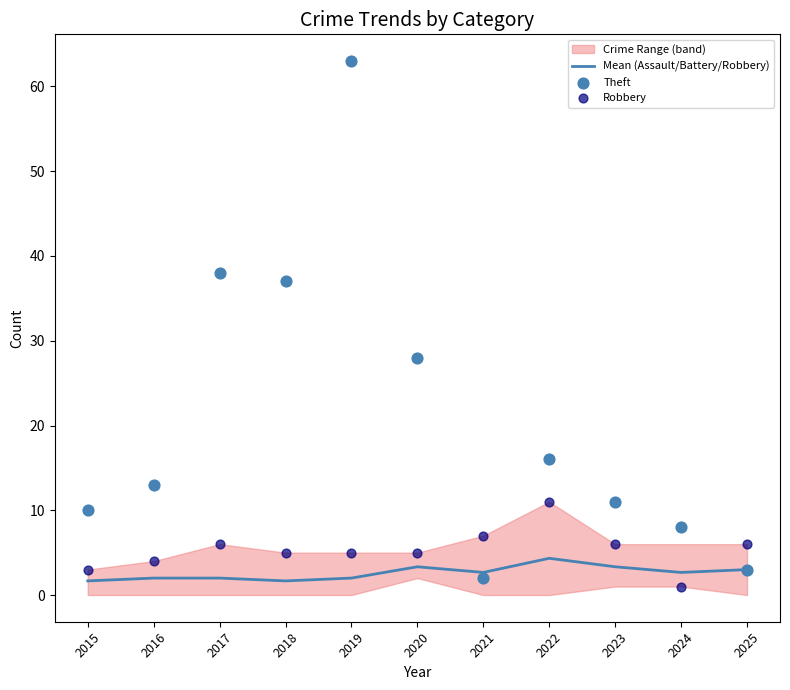

Which series has the largest total across all categories?

Theft